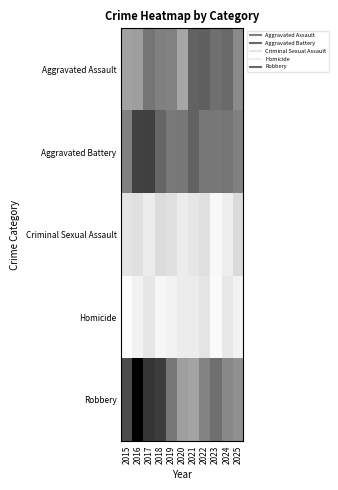

Reading right to left, transcribe all the data shown in this chart.

Aggravated Assault: 2025=59	2024=76	2023=73	2022=81	2021=79	2020=45	2019=63	2018=64	2017=70	2016=49	2015=47
Aggravated Battery: 2025=64	2024=70	2023=69	2022=69	2021=79	2020=69	2019=68	2018=78	2017=97	2016=96	2015=65
Criminal Sexual Assault: 2025=19	2024=9	2023=4	2022=16	2021=13	2020=10	2019=16	2018=18	2017=10	2016=16	2015=14
Homicide: 2025=7	2024=12	2023=3	2022=14	2021=10	2020=10	2019=7	2018=5	2017=13	2016=7	2015=2
Robbery: 2025=56	2024=60	2023=73	2022=62	2021=46	2020=49	2019=69	2018=98	2017=102	2016=129	2015=91